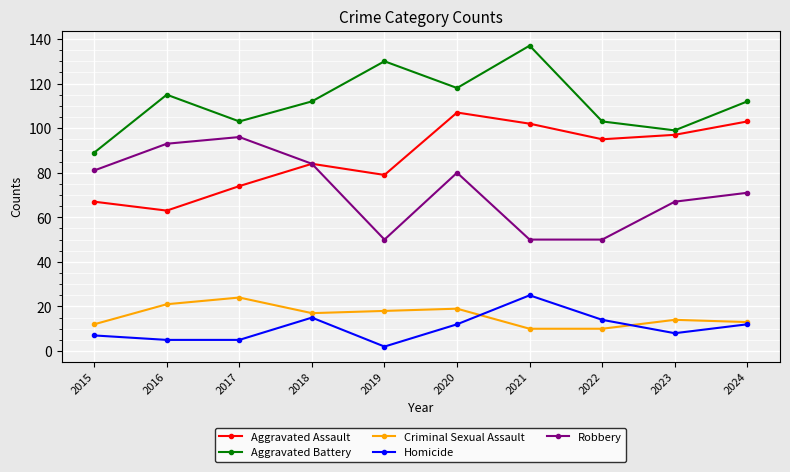

Is it true that Aggravated Battery equals 112 at 2024?

True